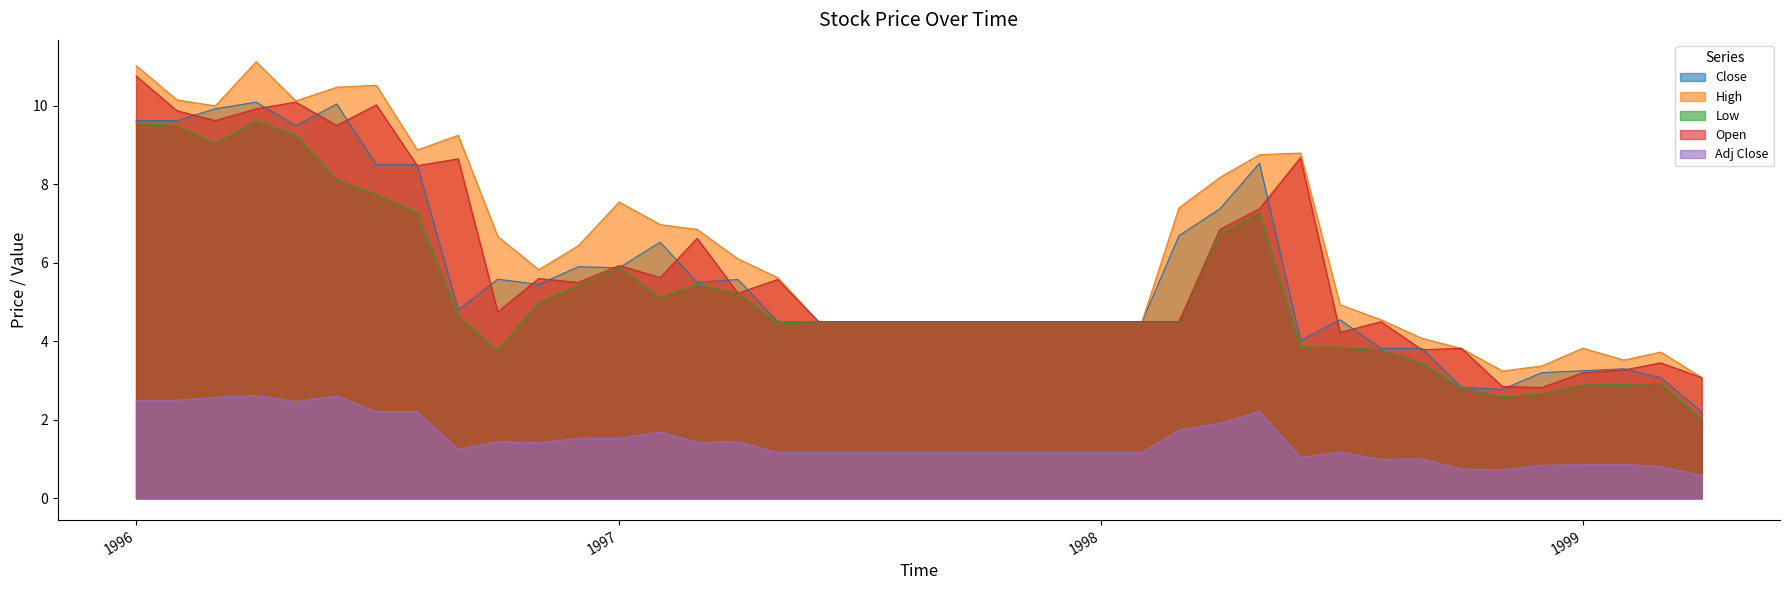

How many categories are shown in the chart?

40